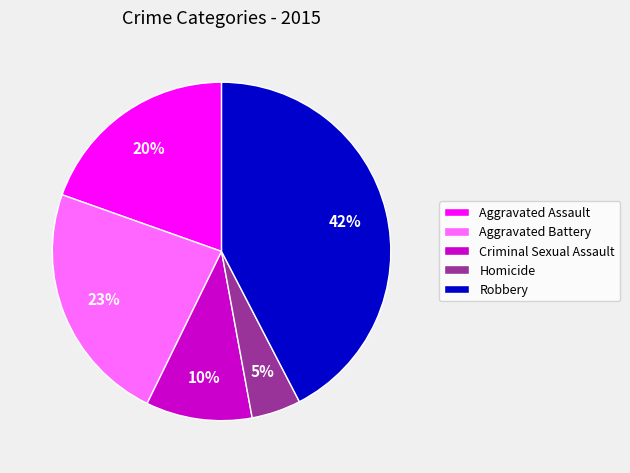

The Criminal Sexual Assault slice represents 10% of the pie. True or false?

True